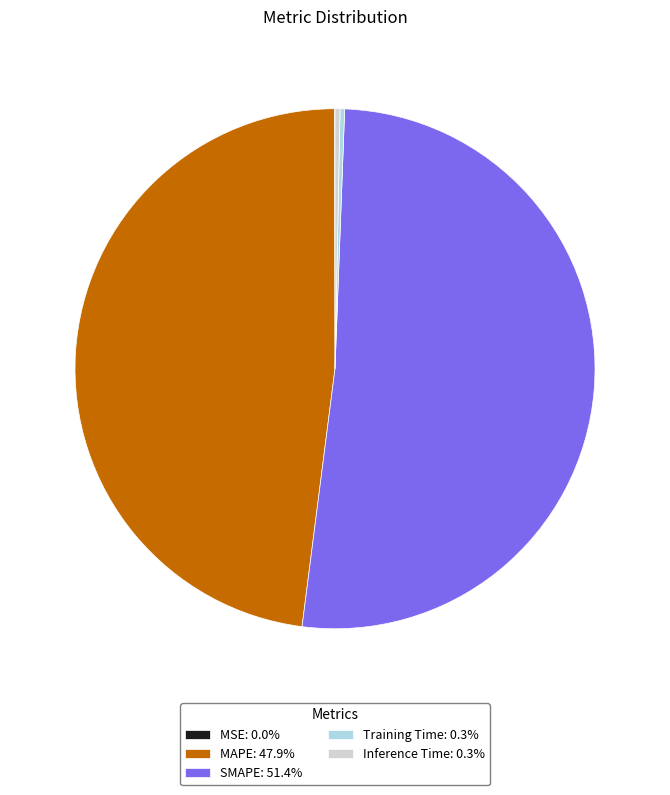

Is the sum of MAPE: 47.9% and Inference Time: 0.3% greater than half?

No